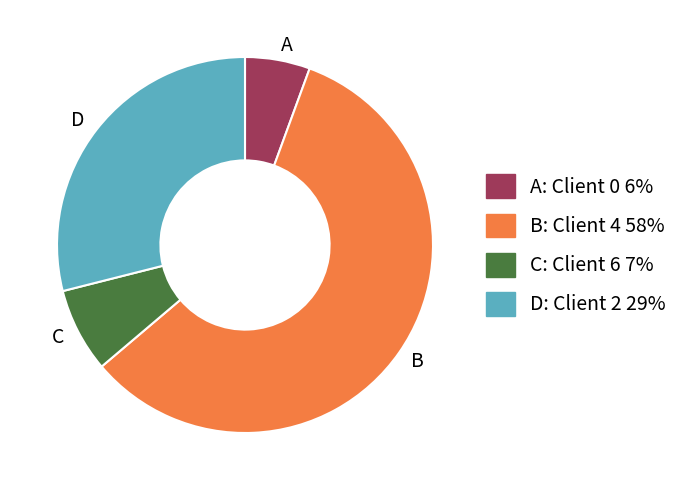

Does A represent more than half of the total?

No